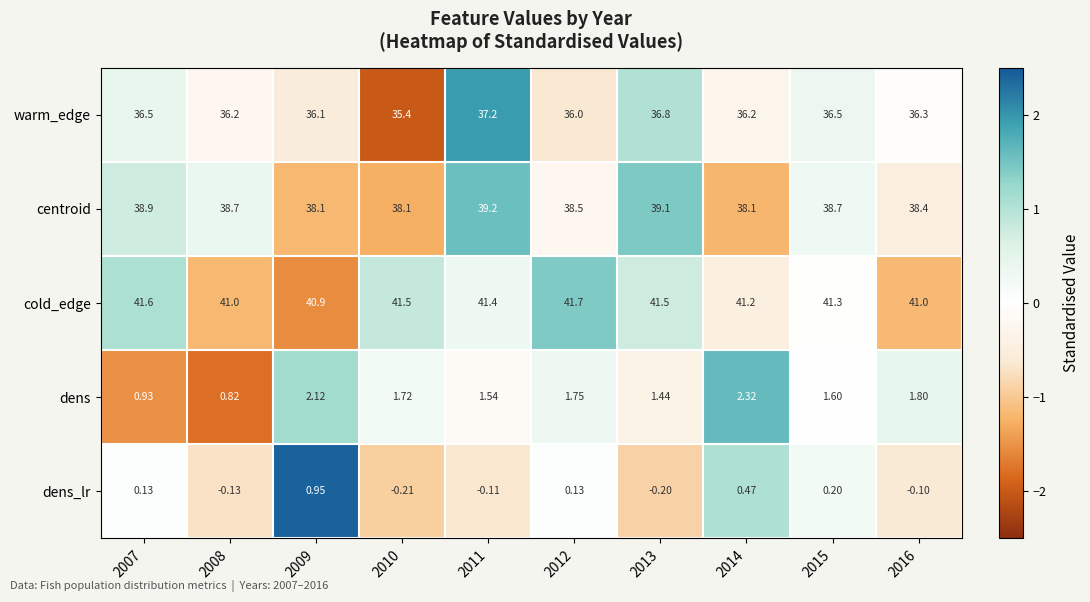

What is the total value across all series at 2014?

118.3